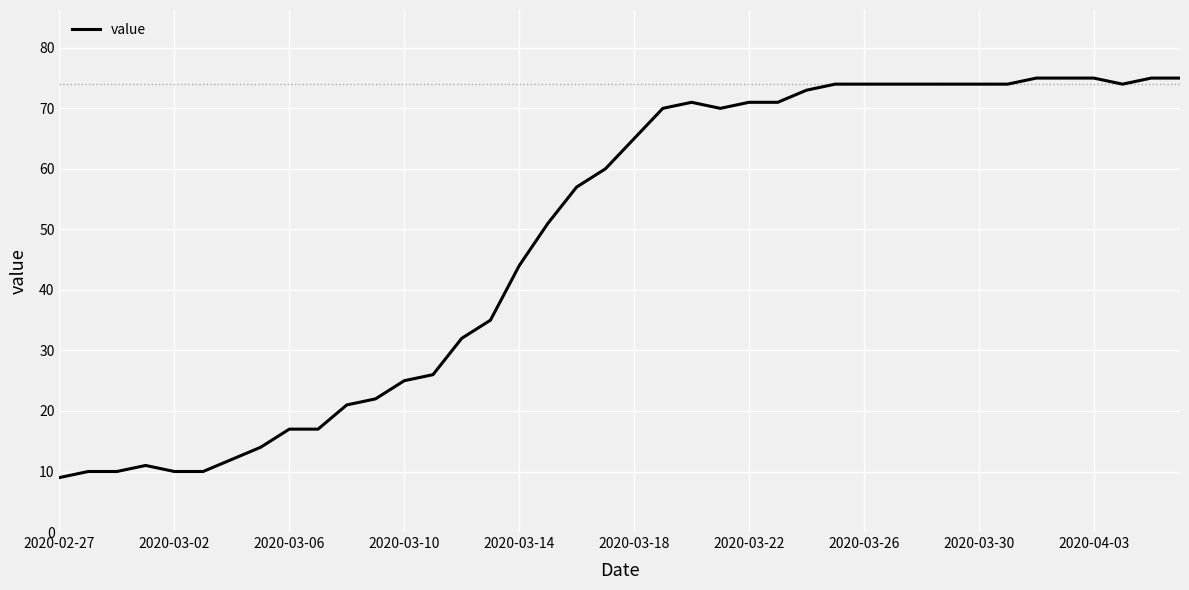

What is the greatest value displayed?

75